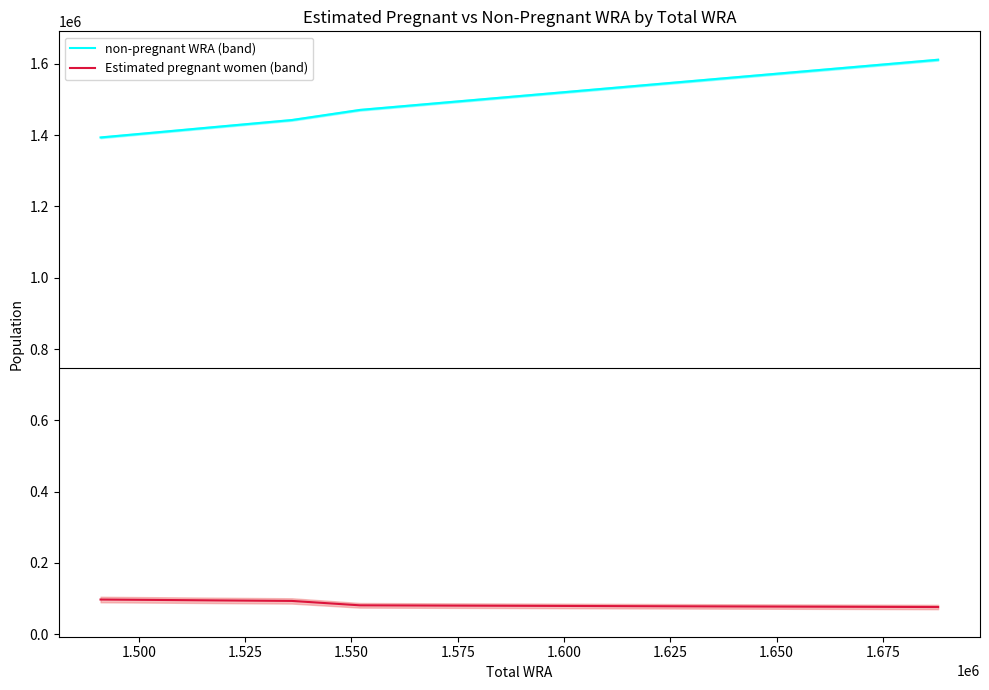

What is the minimum value shown in the chart?

76275.8